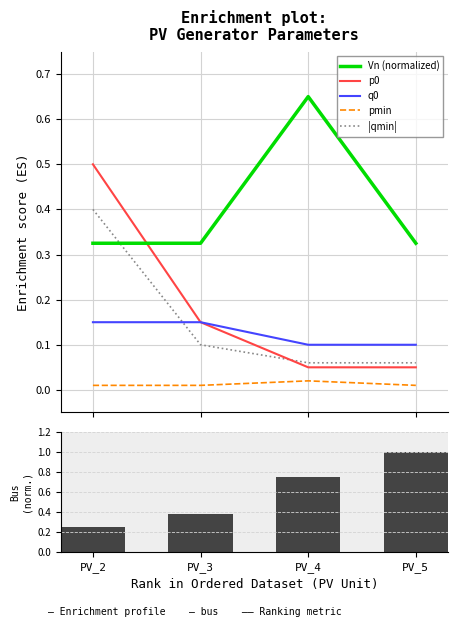

Reading left to right, transcribe all the data shown in this chart.

Vn (normalized): PV_2=0.3	PV_3=0.3	PV_4=0.7	PV_5=0.3
p0: PV_2=0.5	PV_3=0.1	PV_4=0.1	PV_5=0.1
q0: PV_2=0.1	PV_3=0.1	PV_4=0.1	PV_5=0.1
pmin: PV_2=0.0	PV_3=0.0	PV_4=0.0	PV_5=0.0
|qmin|: PV_2=0.4	PV_3=0.1	PV_4=0.1	PV_5=0.1
bus: PV_2=0.2	PV_3=0.4	PV_4=0.8	PV_5=1.0